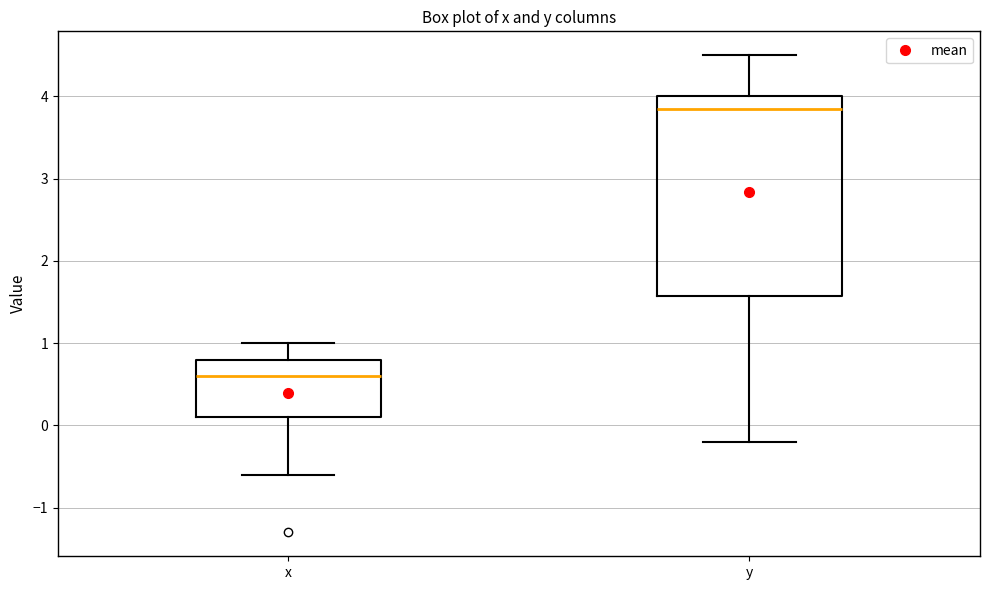

Reading left to right, transcribe this box plot: for each box, give where its median line is, the range the box spans, and where its two whiskers end, as read against the y-axis. The values are not printed on the chart, so give them approximately, as read against the axis.

x: median 0.6, box 0.1 to 0.8, whiskers -0.6 to 1.0
y: median 3.9, box 1.6 to 4.0, whiskers -0.2 to 4.5